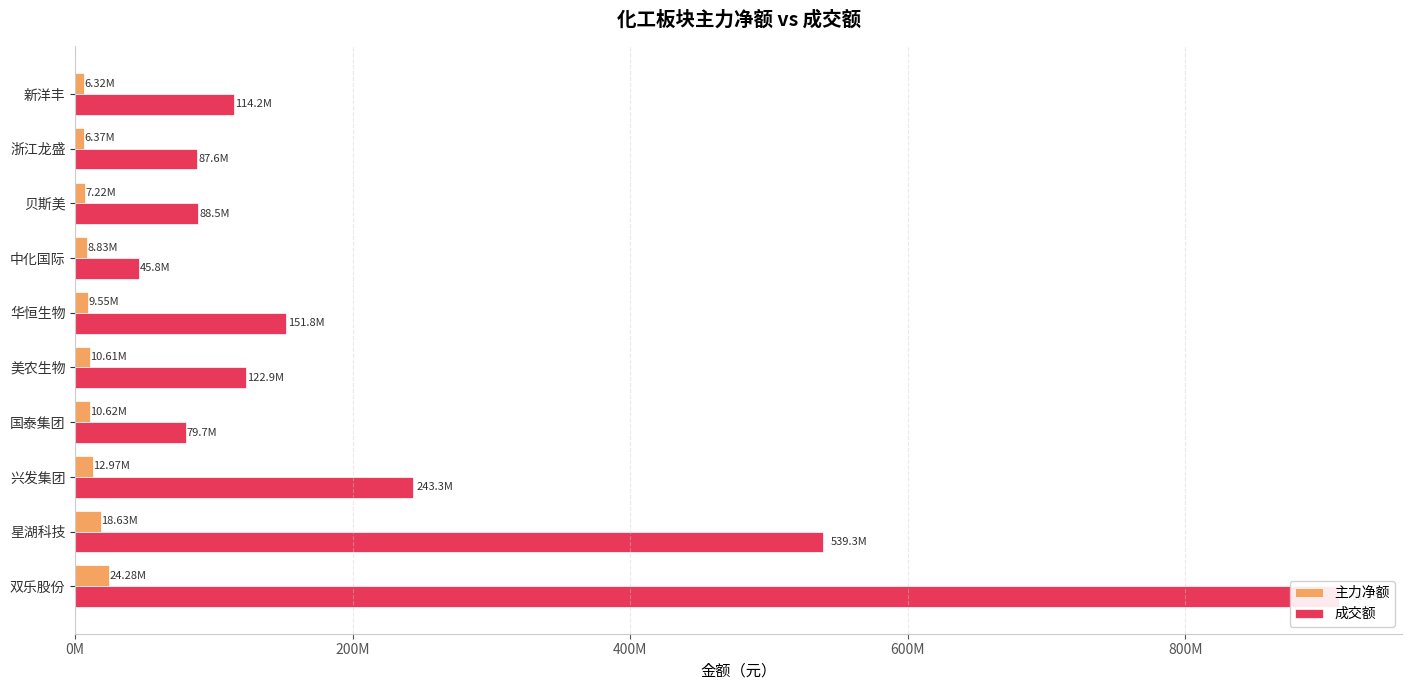

What is the spread (max minus min) of values at 贝斯美?

81235347